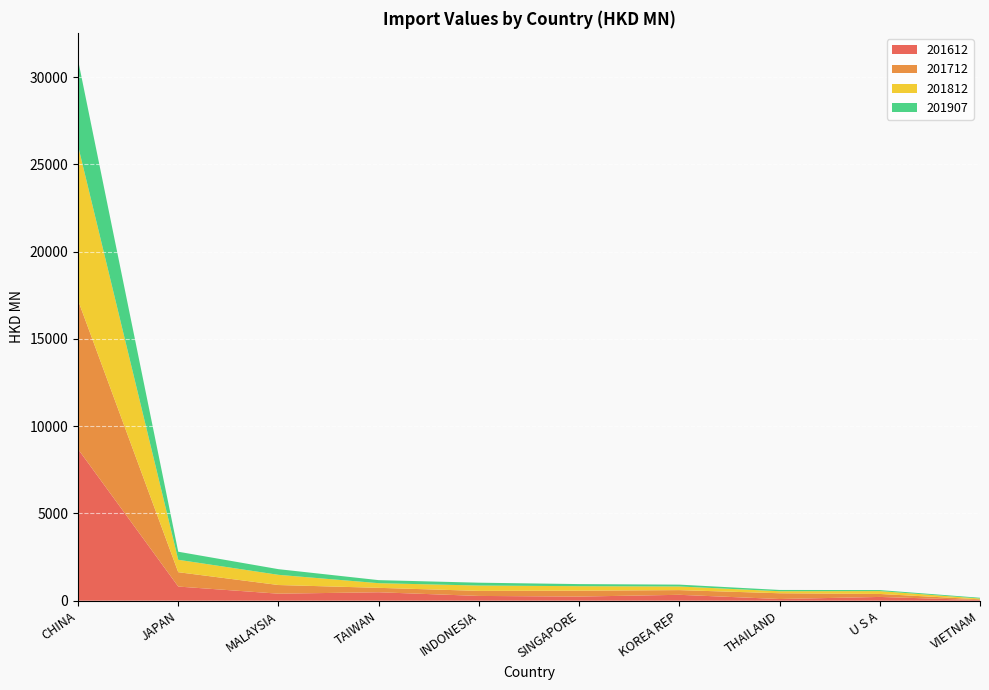

Reading left to right, extract all data points from this chart.

201612: CHINA=8686.8	JAPAN=811.0	MALAYSIA=402.8	TAIWAN=484.6	INDONESIA=273.7	SINGAPORE=236.8	KOREA REP=337.9	THAILAND=97.3	U S A=216.0	VIETNAM=37.3
201712: CHINA=8528.9	JAPAN=822.8	MALAYSIA=496.4	TAIWAN=253.5	INDONESIA=288.7	SINGAPORE=337.8	KOREA REP=269.4	THAILAND=330.2	U S A=171.1	VIETNAM=42.6
201812: CHINA=8853.7	JAPAN=711.1	MALAYSIA=583.5	TAIWAN=266.3	INDONESIA=306.5	SINGAPORE=257.2	KOREA REP=208.4	THAILAND=116.2	U S A=163.9	VIETNAM=45.7
201907: CHINA=4914.8	JAPAN=461.9	MALAYSIA=324.5	TAIWAN=174.4	INDONESIA=163.7	SINGAPORE=120.6	KOREA REP=106.0	THAILAND=73.1	U S A=58.6	VIETNAM=43.4